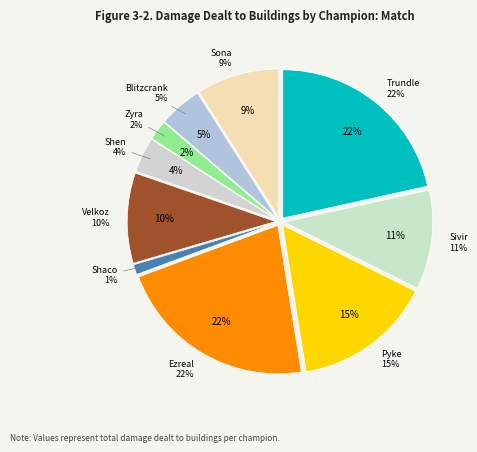

To the nearest percent, what portion does Blitzcrank represent?

5%